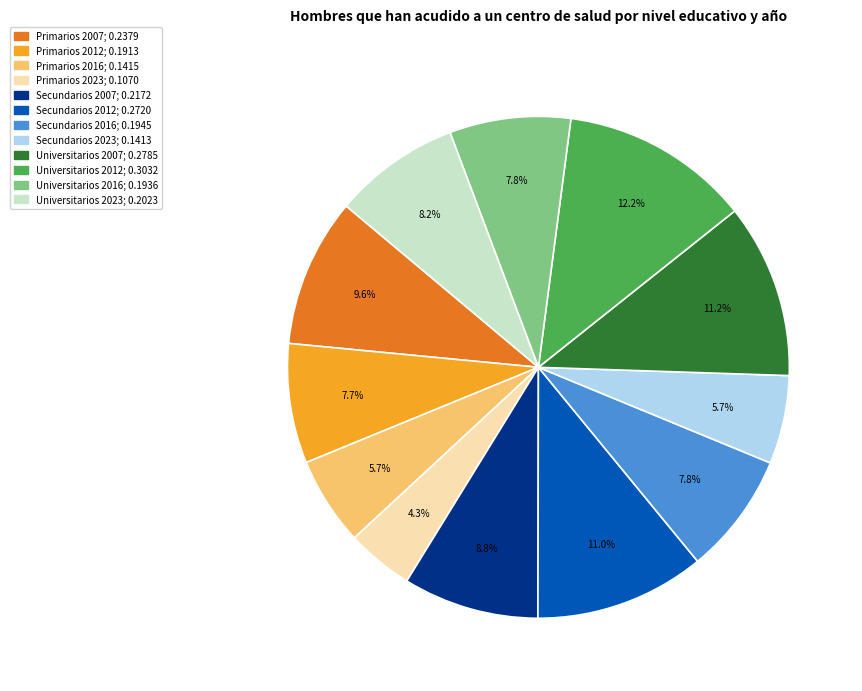

Is Secundarios 2007 the majority of the pie?

No